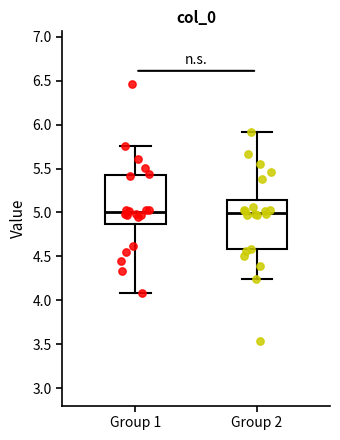

Where does the upper whisker of the box for Group 1 end on the y-axis? The values are not printed on the chart, so give them approximately, as read against the axis.

5.75